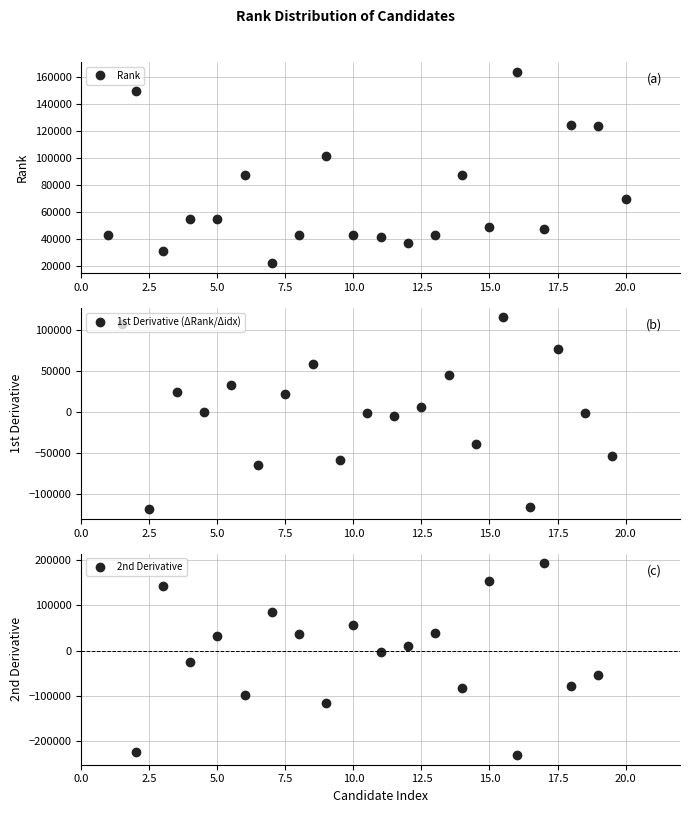

What is the smallest value displayed?

22214